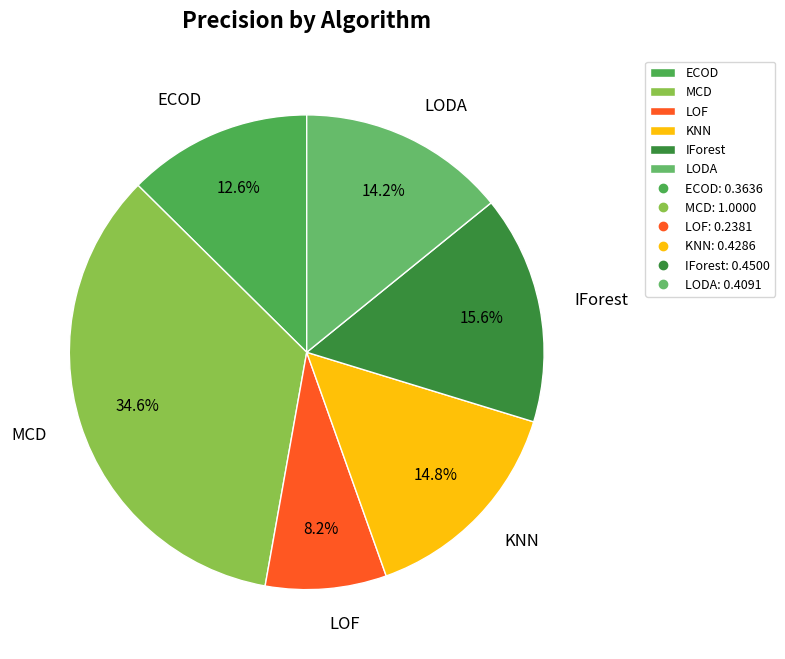

Count the number of slices in the pie.

6